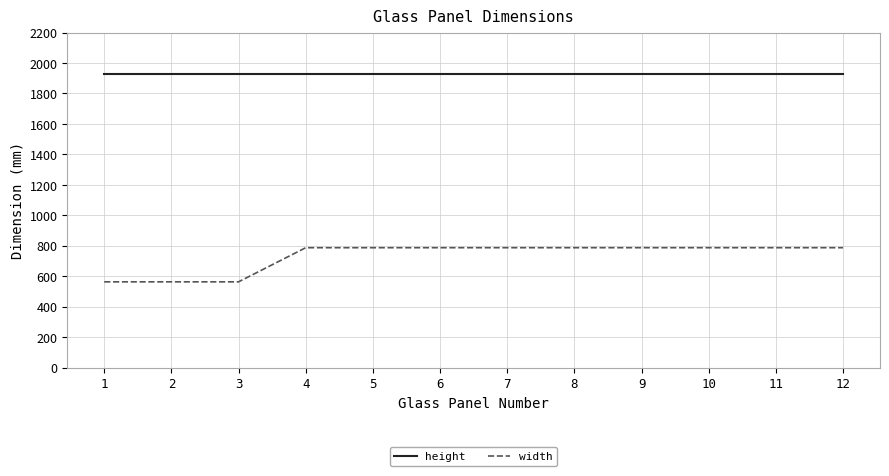

Reading left to right, transcribe all the data shown in this chart.

height: 1=1930	2=1930	3=1930	4=1930	5=1930	6=1930	7=1930	8=1930	9=1930	10=1930	11=1930	12=1930
width: 1=564	2=564	3=564	4=788	5=788	6=788	7=788	8=788	9=788	10=788	11=788	12=788